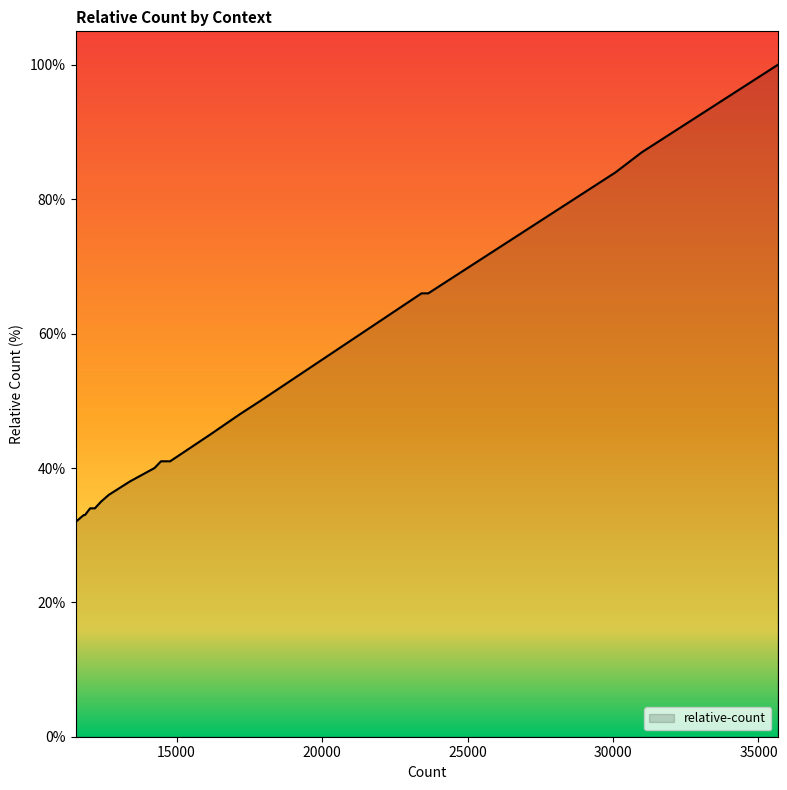

What is the maximum value shown in the chart?

100